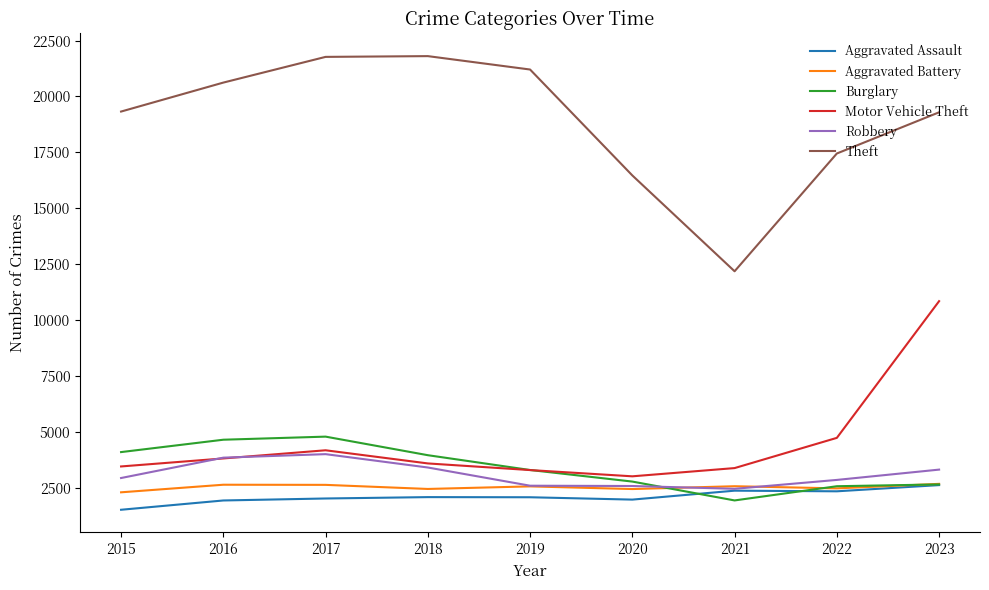

Where is the first local minimum for Motor Vehicle Theft?

2020